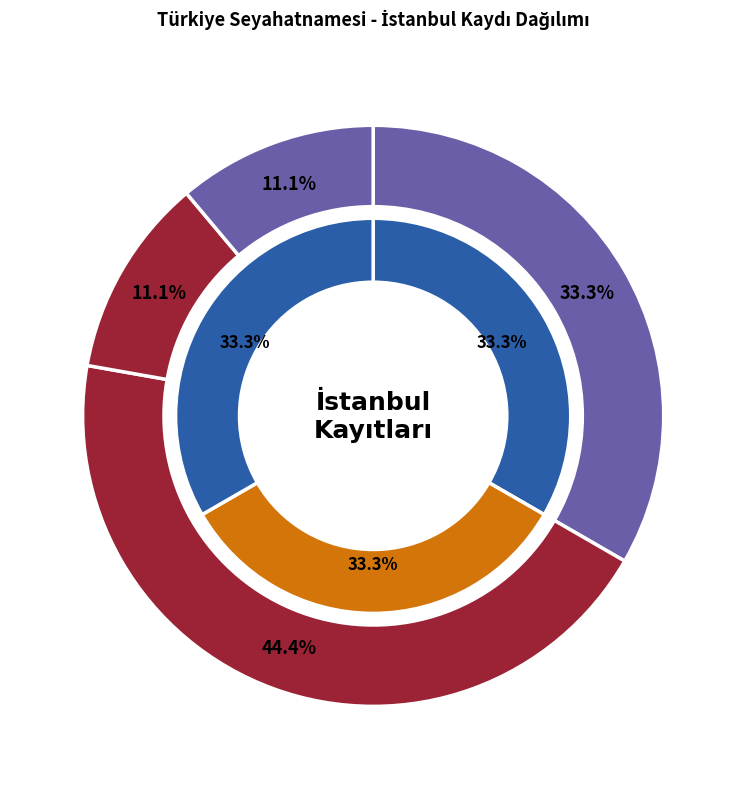

Is it true that 1793-?-? is 11% of the pie?

True